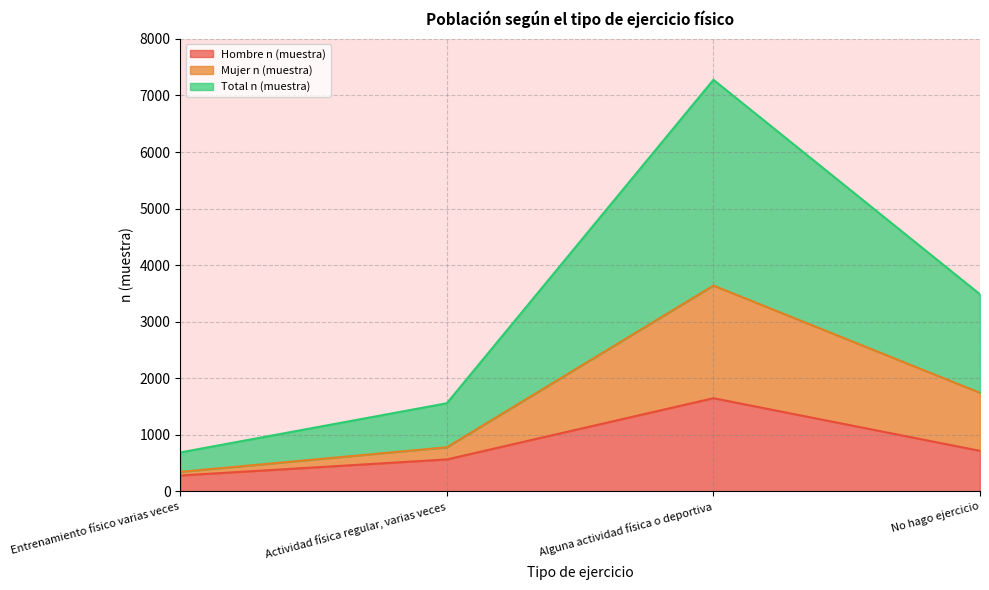

True or false: Hombre n (muestra) and Total n (muestra) intersect in this chart.

False